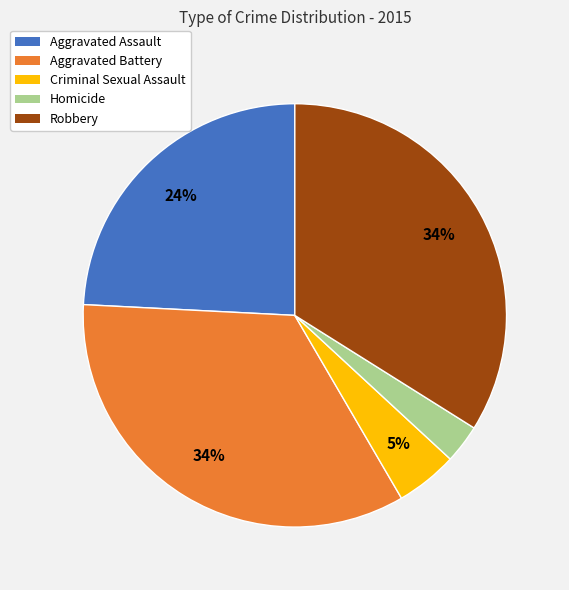

Is it true that Aggravated Battery is 43% of the pie?

False